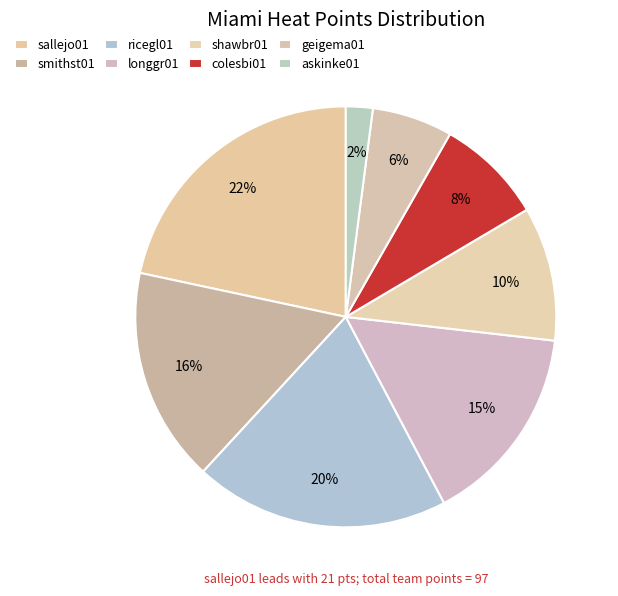

What percentage is the colesbi01 slice, to the nearest percent?

8%